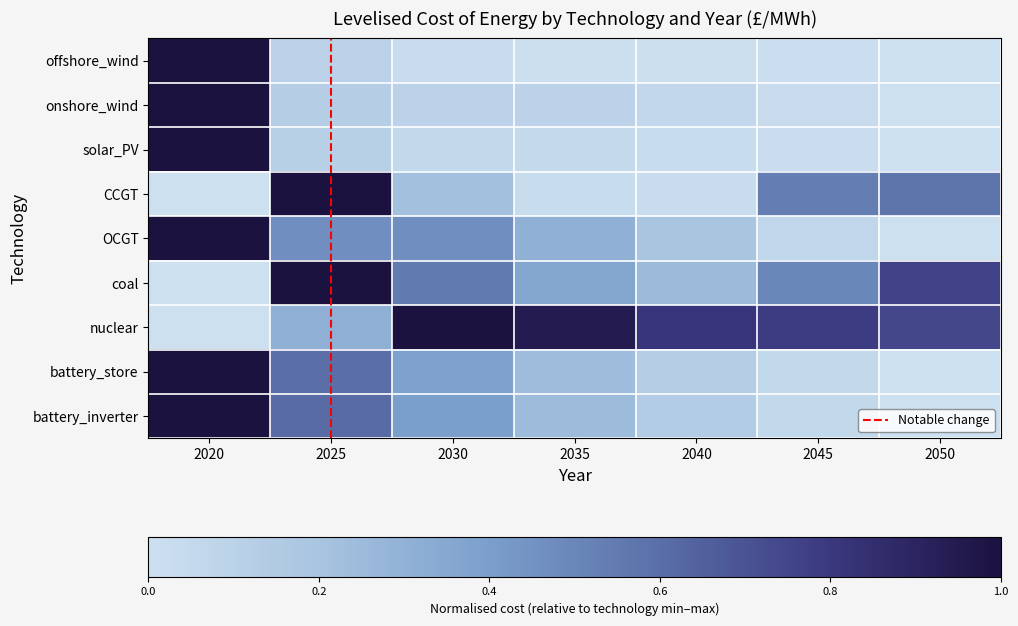

The value of battery_inverter at 2040 is 0.1. True or false?

True